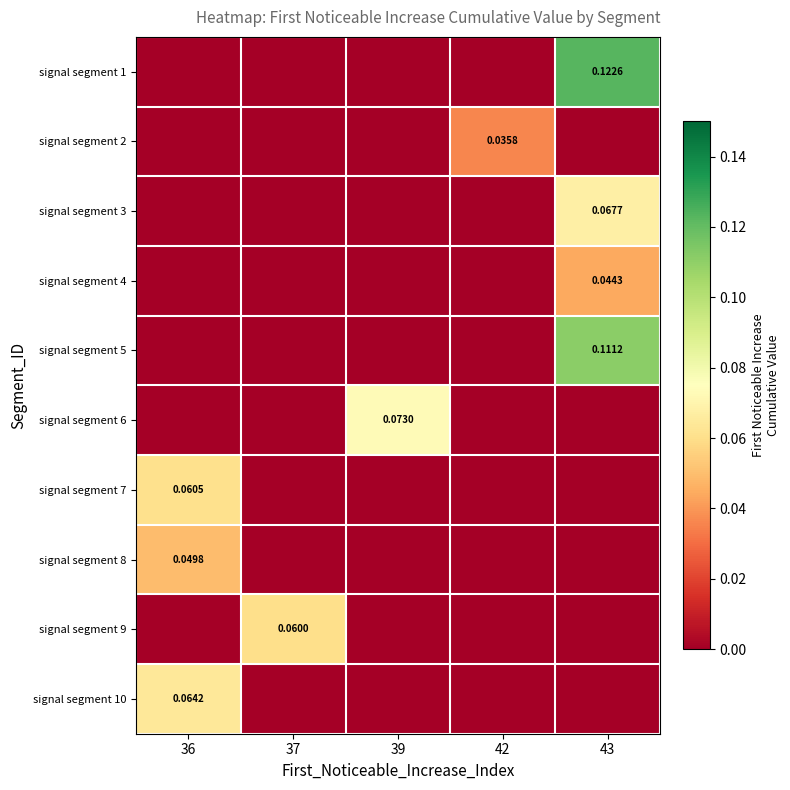

Reading right to left, transcribe all the data shown in this chart.

row_0: 43=0.1	42=0.0	39=0.0	37=0.0	36=0.0
row_1: 43=0.0	42=0.0	39=0.0	37=0.0	36=0.0
row_2: 43=0.1	42=0.0	39=0.0	37=0.0	36=0.0
row_3: 43=0.0	42=0.0	39=0.0	37=0.0	36=0.0
row_4: 43=0.1	42=0.0	39=0.0	37=0.0	36=0.0
row_5: 43=0.0	42=0.0	39=0.1	37=0.0	36=0.0
row_6: 43=0.0	42=0.0	39=0.0	37=0.0	36=0.1
row_7: 43=0.0	42=0.0	39=0.0	37=0.0	36=0.0
row_8: 43=0.0	42=0.0	39=0.0	37=0.1	36=0.0
row_9: 43=0.0	42=0.0	39=0.0	37=0.0	36=0.1